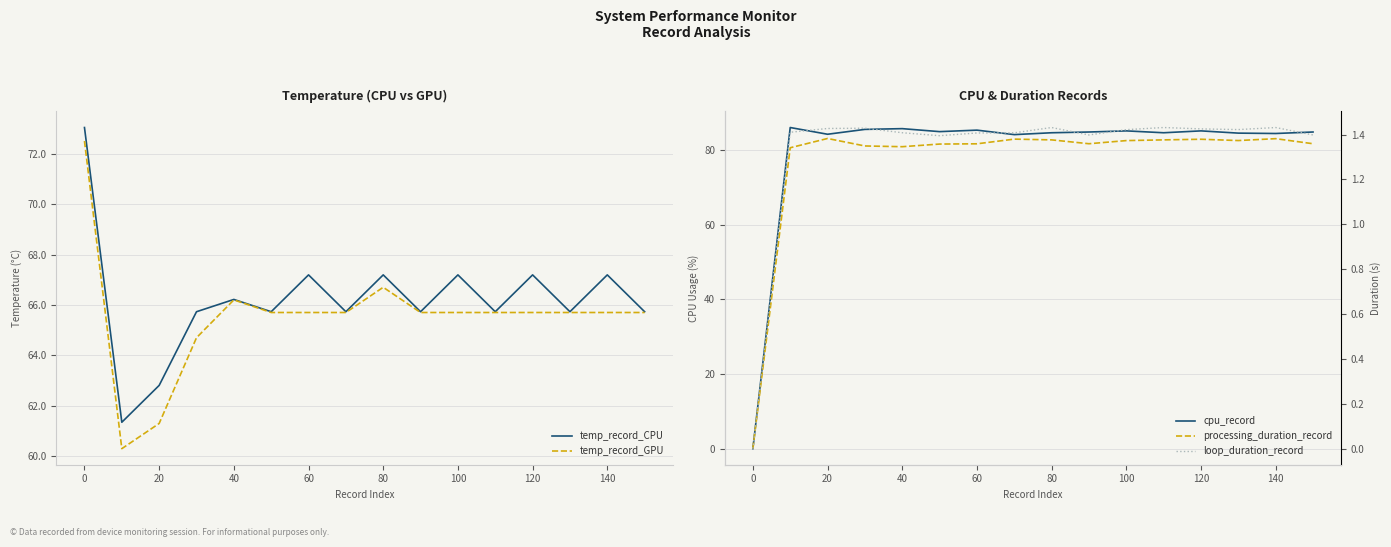

How many times do cpu_record and temp_record_CPU cross each other?

1